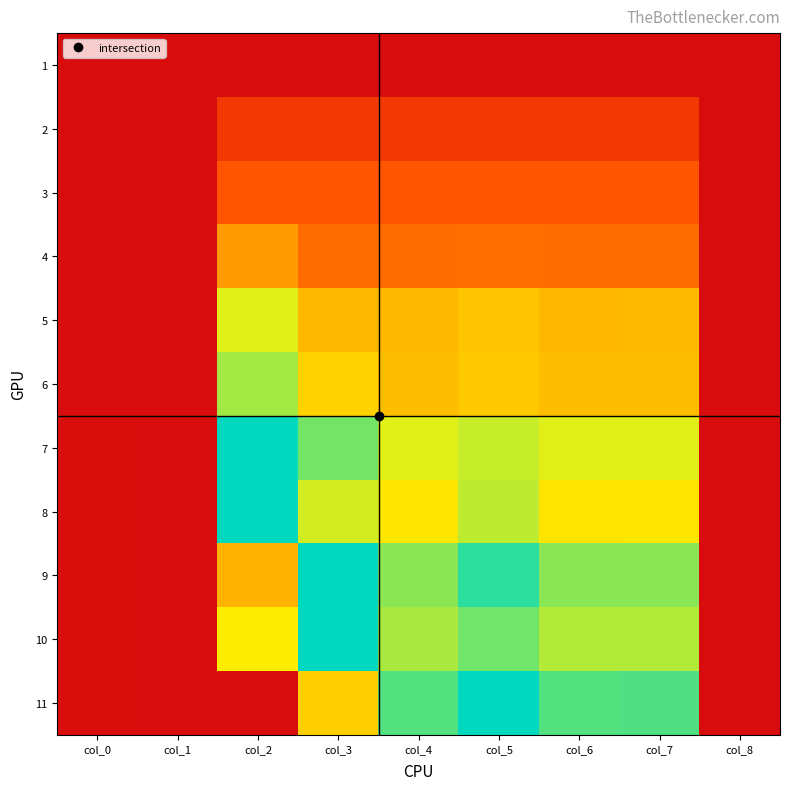

Reading left to right, transcribe all the data shown in this chart.

1: col_0=1.0	col_1=0.0	col_2=0.0	col_3=0.0	col_4=0.0	col_5=0.0	col_6=0.0	col_7=0.0	col_8=0.0
2: col_0=2.0	col_1=0.0	col_2=440.7	col_3=440.7	col_4=440.7	col_5=440.7	col_6=440.7	col_7=440.7	col_8=0.0
3: col_0=3.0	col_1=0.0	col_2=666.0	col_3=666.0	col_4=666.0	col_5=666.0	col_6=666.0	col_7=666.0	col_8=0.0
4: col_0=4.0	col_1=0.0	col_2=924.2	col_3=748.8	col_4=748.8	col_5=758.8	col_6=748.8	col_7=748.8	col_8=0.0
5: col_0=5.0	col_1=0.0	col_2=1314.9	col_3=1042.2	col_4=1042.2	col_5=1088.0	col_6=1033.8	col_7=1043.7	col_8=0.0
6: col_0=6.0	col_1=0.0	col_2=1428.8	col_3=1136.1	col_4=1059.3	col_5=1098.9	col_6=1059.3	col_7=1059.3	col_8=0.0
7: col_0=7.0	col_1=0.0	col_2=1971.2	col_3=1513.3	col_4=1316.8	col_5=1357.4	col_6=1316.8	col_7=1316.8	col_8=0.0
8: col_0=8.0	col_1=0.0	col_2=1854.3	col_3=1338.8	col_4=1210.6	col_5=1374.8	col_6=1206.8	col_7=1210.6	col_8=0.0
9: col_0=9.0	col_1=0.0	col_2=2511.1	col_3=1951.8	col_4=1472.3	col_5=1644.8	col_6=1469.1	col_7=1469.1	col_8=0.0
10: col_0=10.0	col_1=0.0	col_2=2367.2	col_3=1967.2	col_4=1416.3	col_5=1518.0	col_6=1397.3	col_7=1397.3	col_8=0.0
11: col_0=11.0	col_1=0.0	col_2=3141.6	col_3=2440.7	col_4=1574.1	col_5=1740.3	col_6=1574.1	col_7=1579.3	col_8=0.0